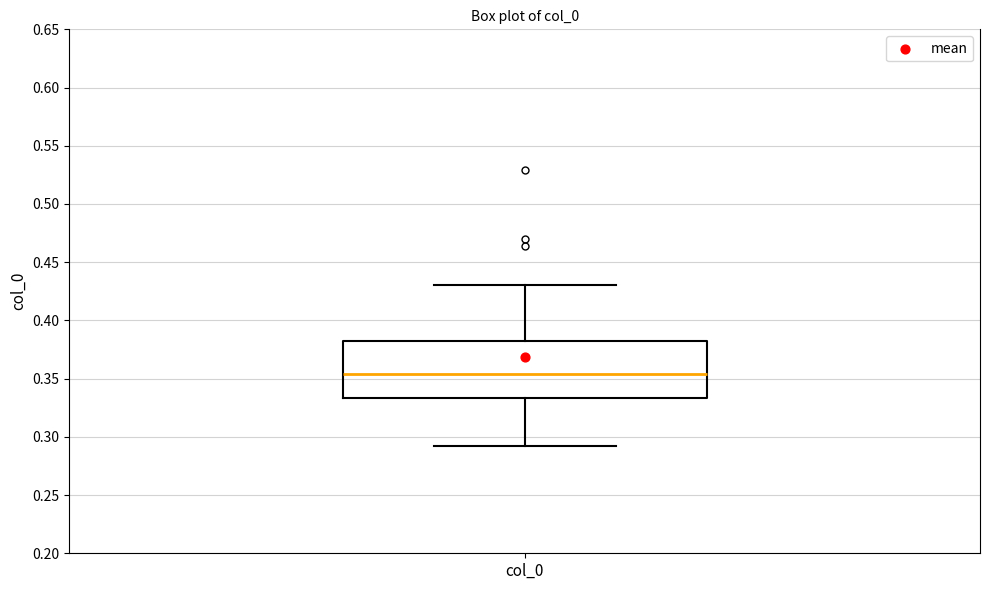

Read this box plot against the y-axis: the position of the median line, the range covered by the box, and the ends of both whiskers. The values are not printed on the chart, so give them approximately, as read against the axis.

median 0.355, box 0.335 to 0.380, whiskers 0.290 to 0.430